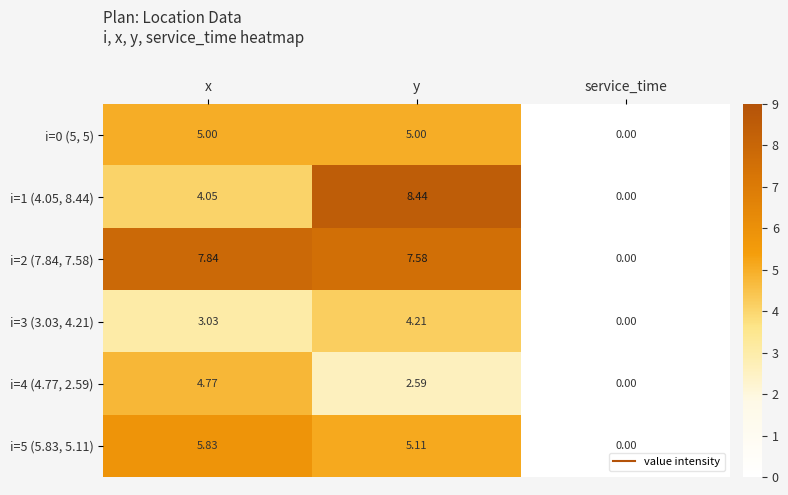

At which category is the sum across all series the highest?

y